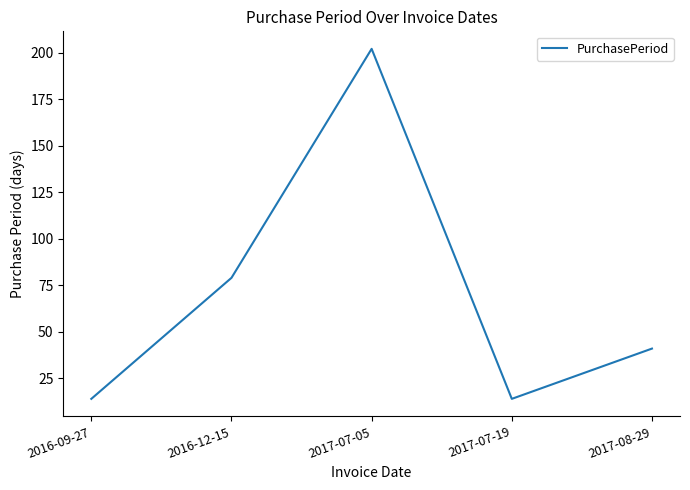

At which label is the value closest to 108?

2016-12-15